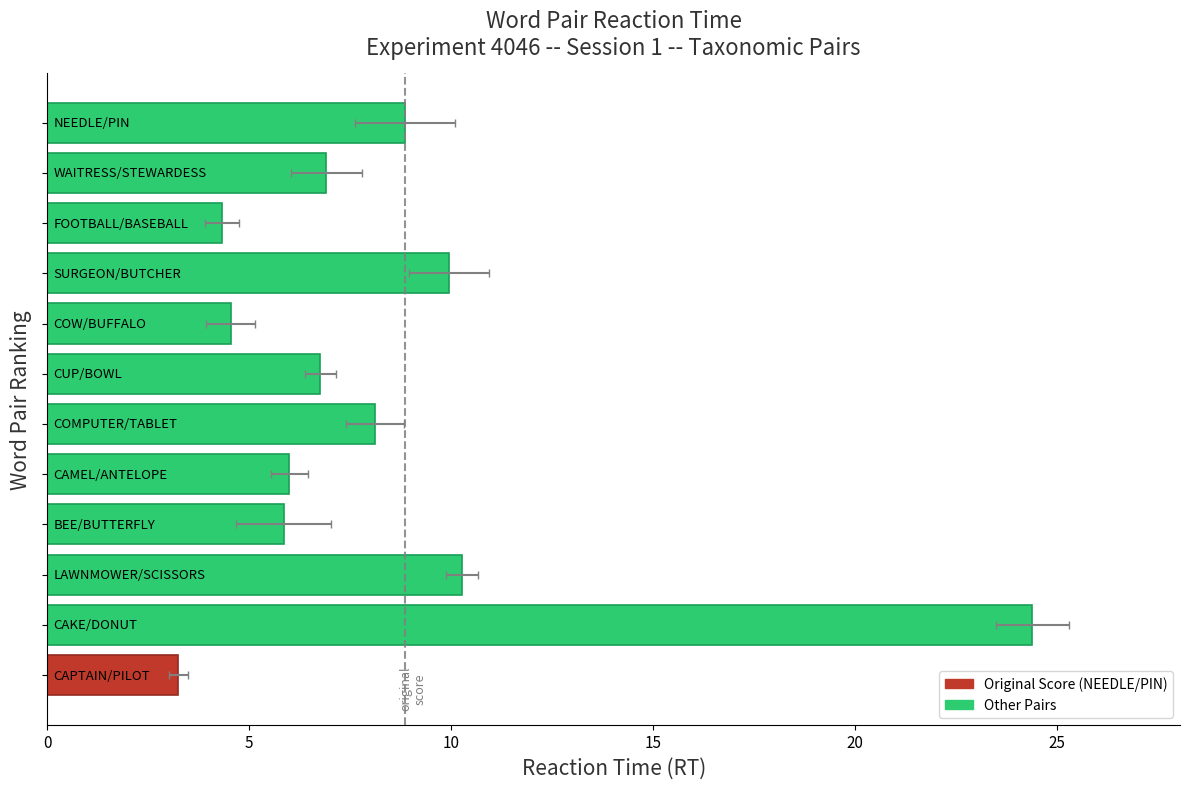

Where is the data nearest to the value 13?

10